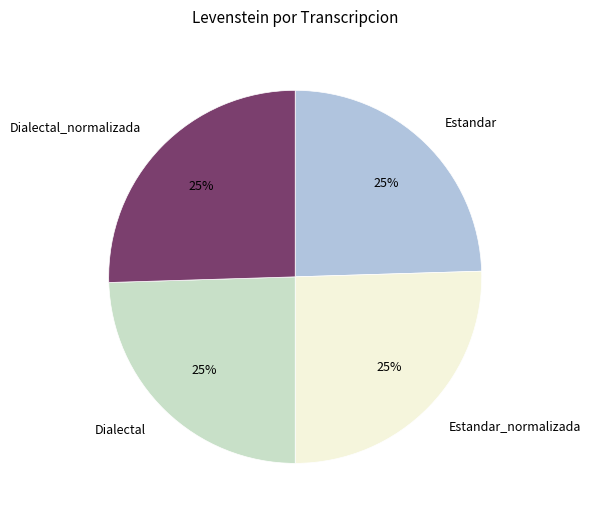

To the nearest percent, what percentage of the pie is Dialectal?

25%